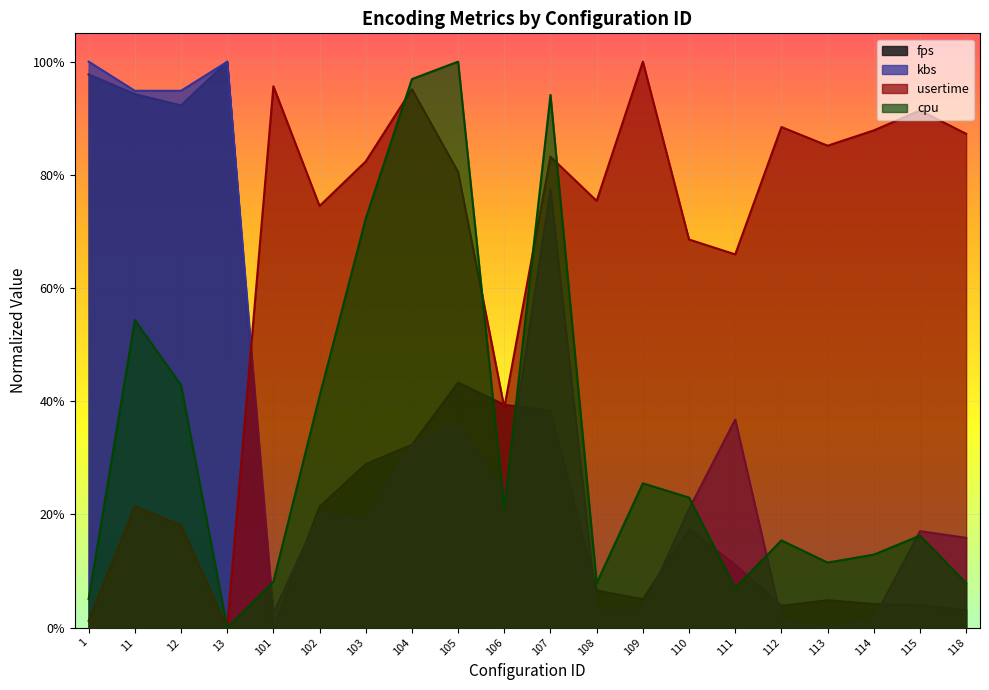

At how many categories does at least one series exceed 0?

20